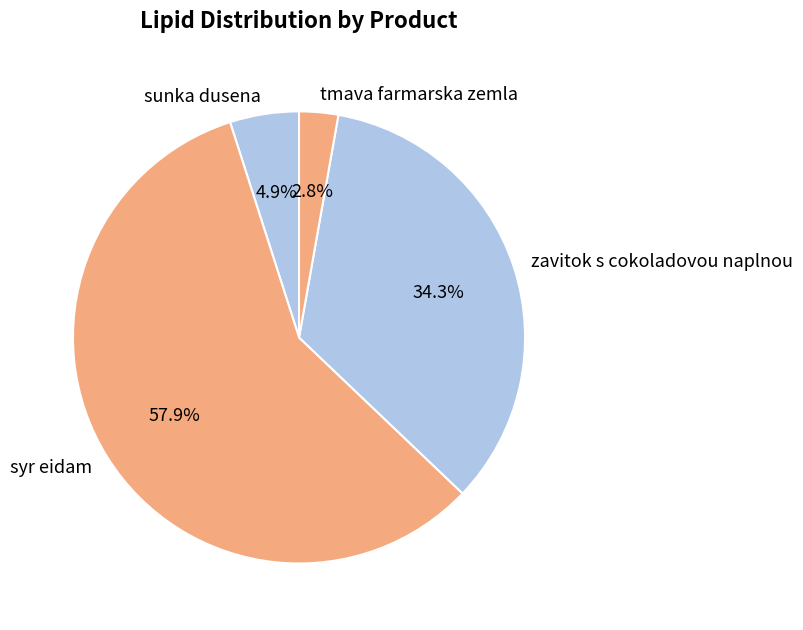

Approximately how many times larger is the value at tmava farmarska zemla compared to zavitok s cokoladovou naplnou?

0.1